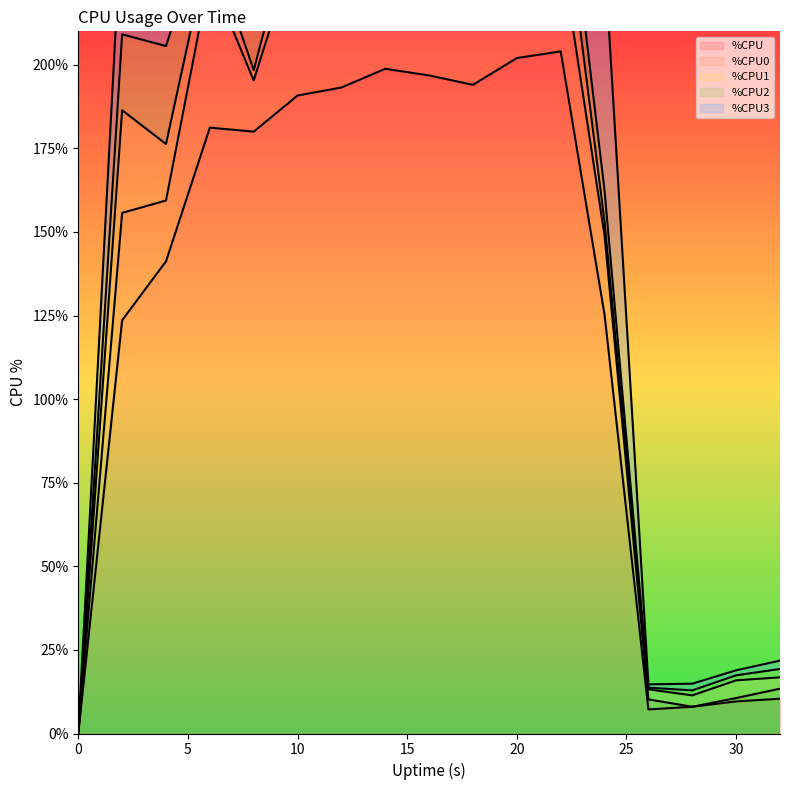

At which label is %CPU3 closest to 49?

14